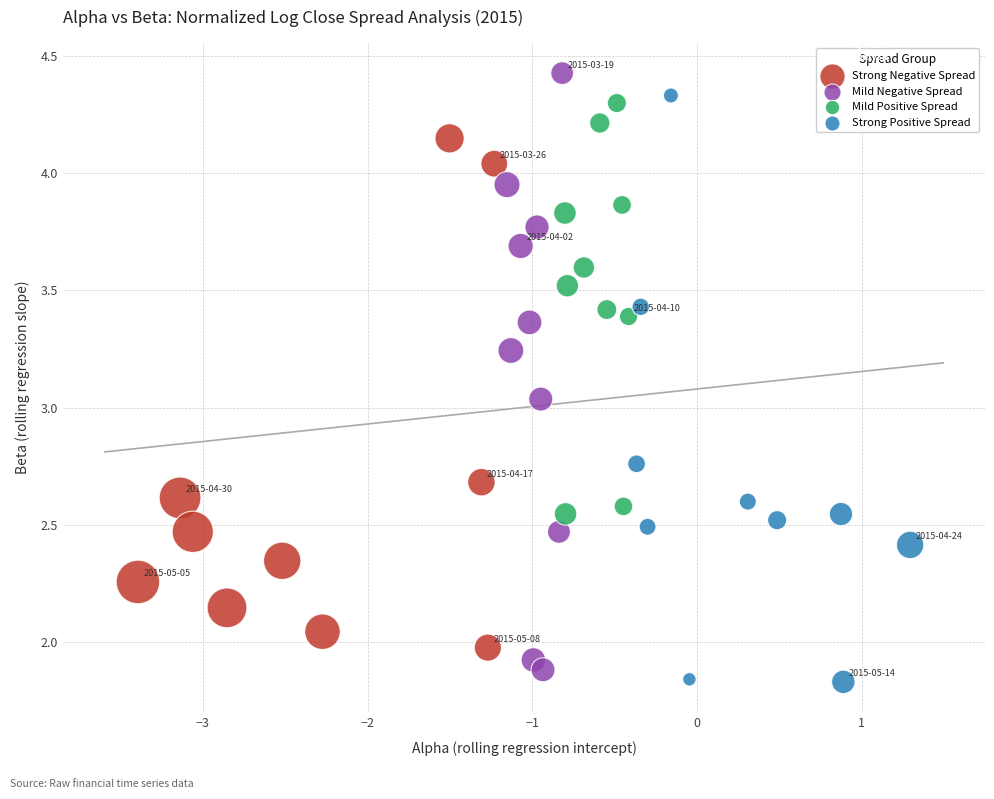

Which series has the largest Y range (max minus min)?

Mild Negative Spread